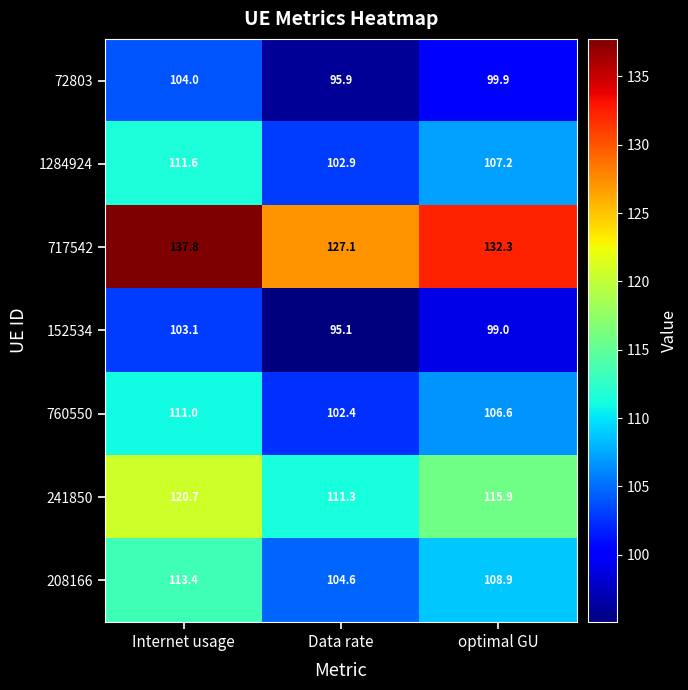

Reading right to left, transcribe all the data shown in this chart.

72803: optimal GU=99.9	Data rate=95.9	Internet usage=104.0
1284924: optimal GU=107.2	Data rate=102.9	Internet usage=111.6
717542: optimal GU=132.3	Data rate=127.1	Internet usage=137.8
152534: optimal GU=99.0	Data rate=95.1	Internet usage=103.1
760550: optimal GU=106.6	Data rate=102.4	Internet usage=111.0
241850: optimal GU=115.9	Data rate=111.3	Internet usage=120.7
208166: optimal GU=108.9	Data rate=104.6	Internet usage=113.4